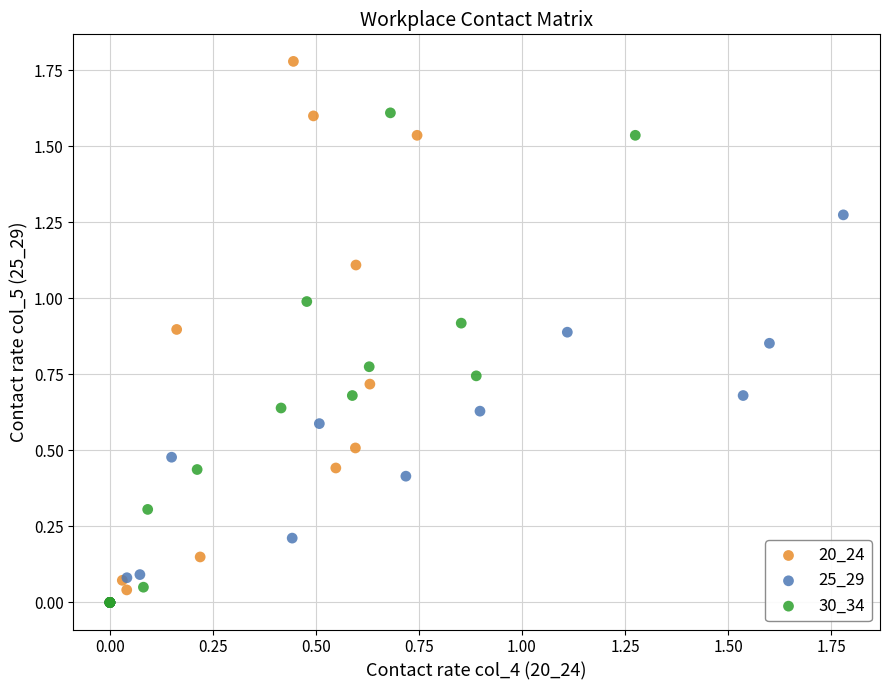

Which series reaches the maximum Y coordinate?

20_24